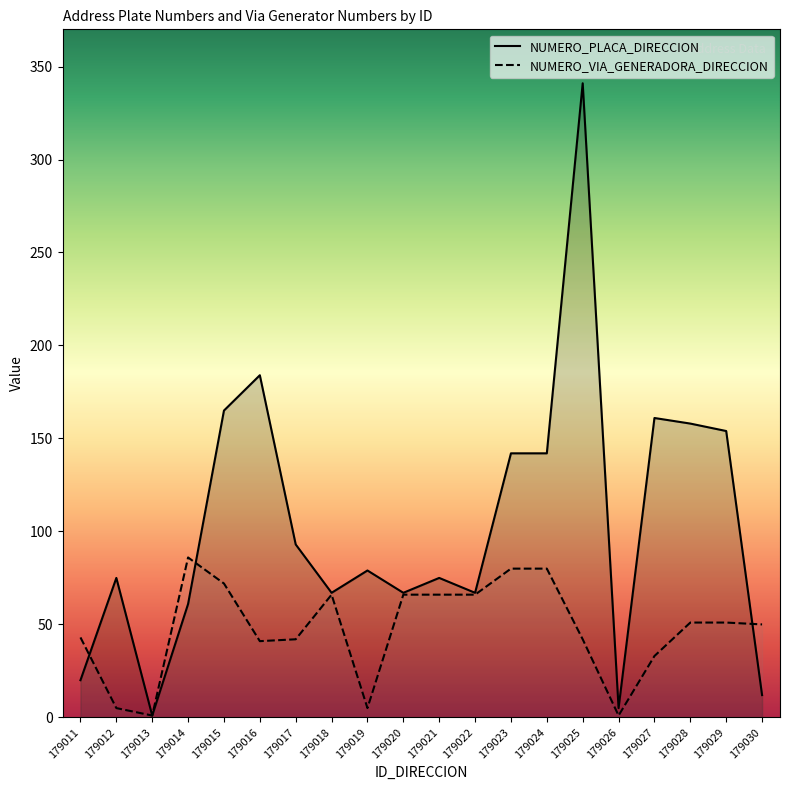

Where does the NUMERO_PLACA_DIRECCION series first go above 79?

179015